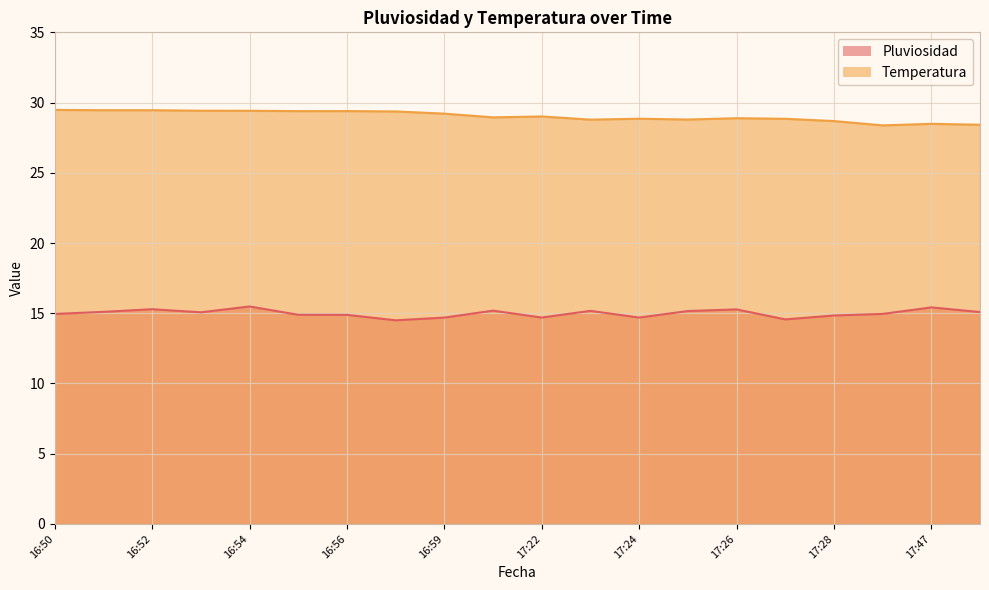

What is the greatest value displayed?

29.5